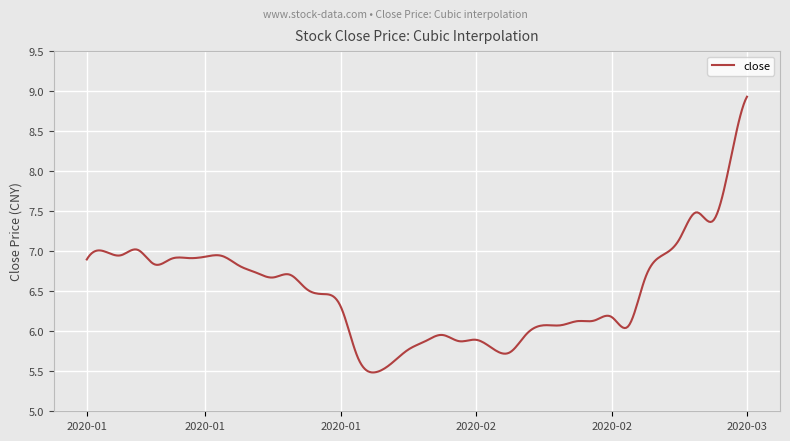

What is the maximum value shown in the chart?

8.9